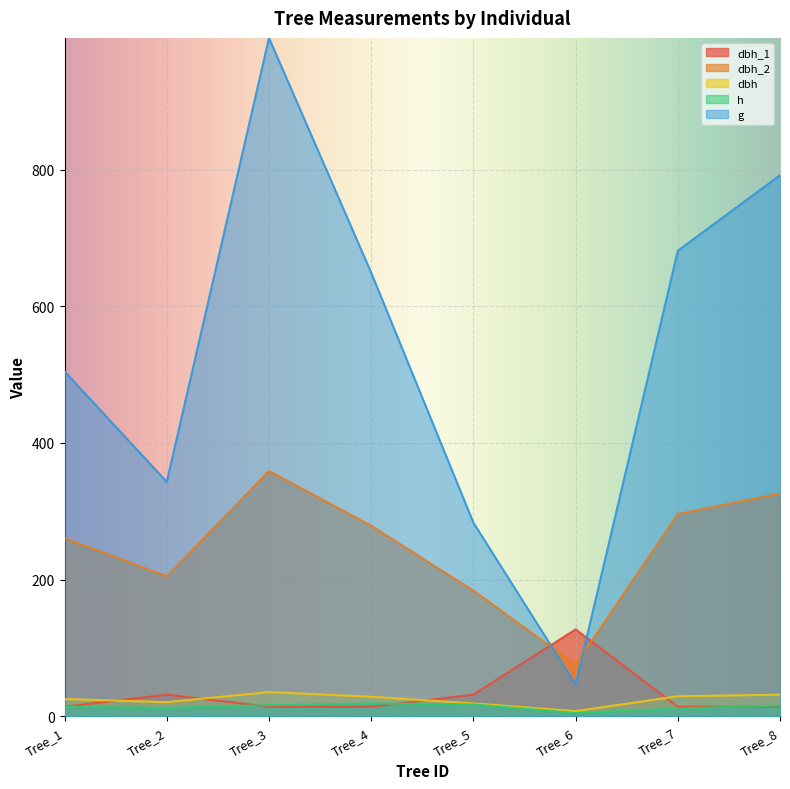

What is the lowest value of the dbh_2 series?

76.0